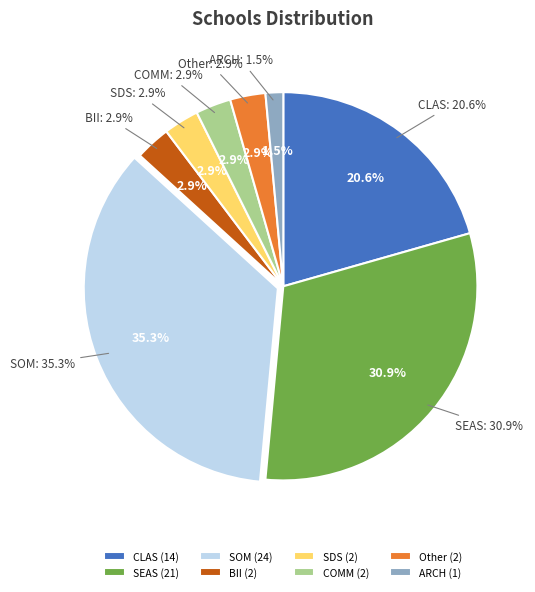

Is there a majority slice in this chart?

No